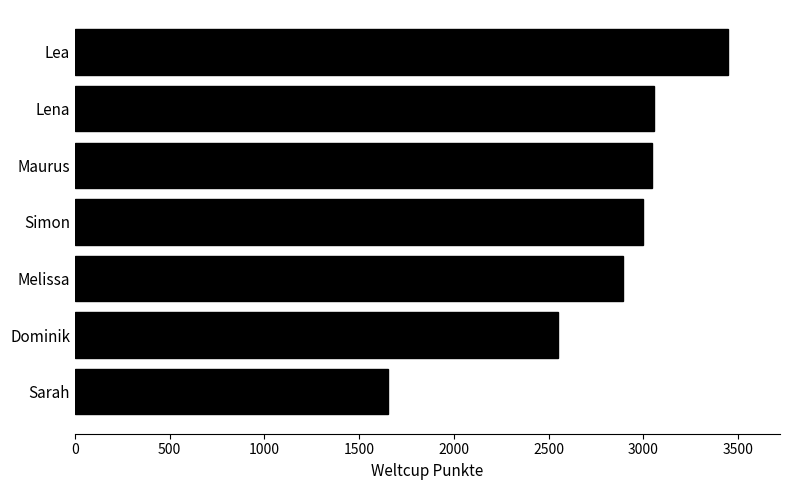

True or false: the data shows 1650 at Sarah.

True